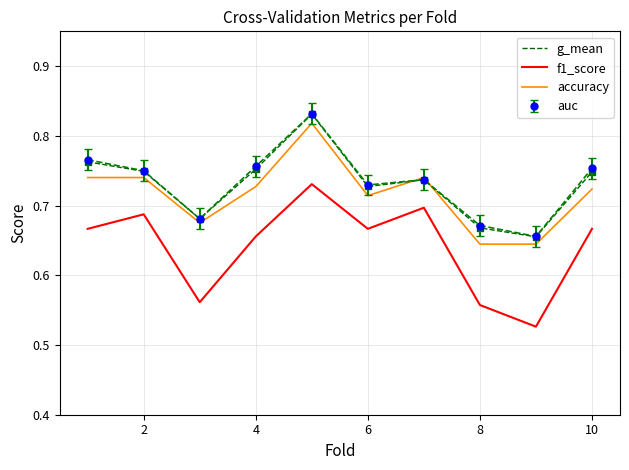

Which series has the largest range (max minus min)?

f1_score